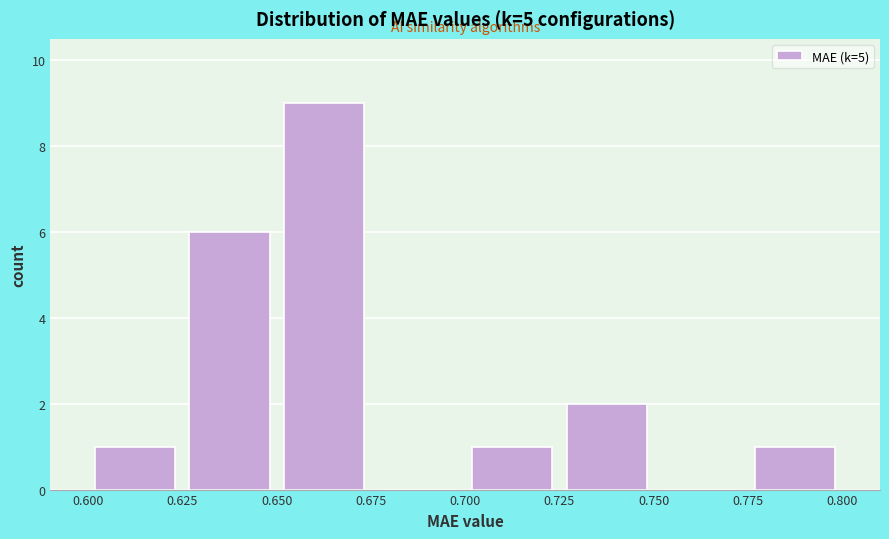

How tall is the bar that spans 0.775 to 0.800 on the x-axis? The values are not printed on the chart, so give them approximately, as read against the axis.

1